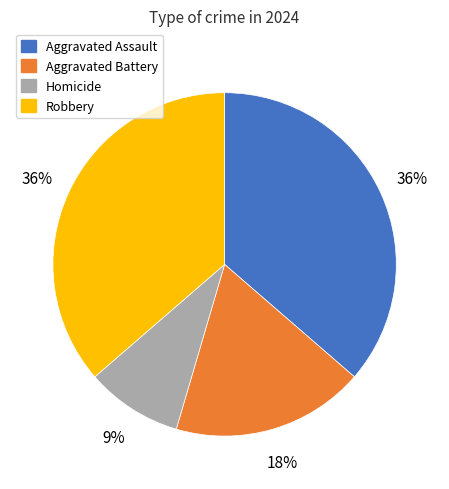

Which category has the smallest portion of the pie?

Homicide